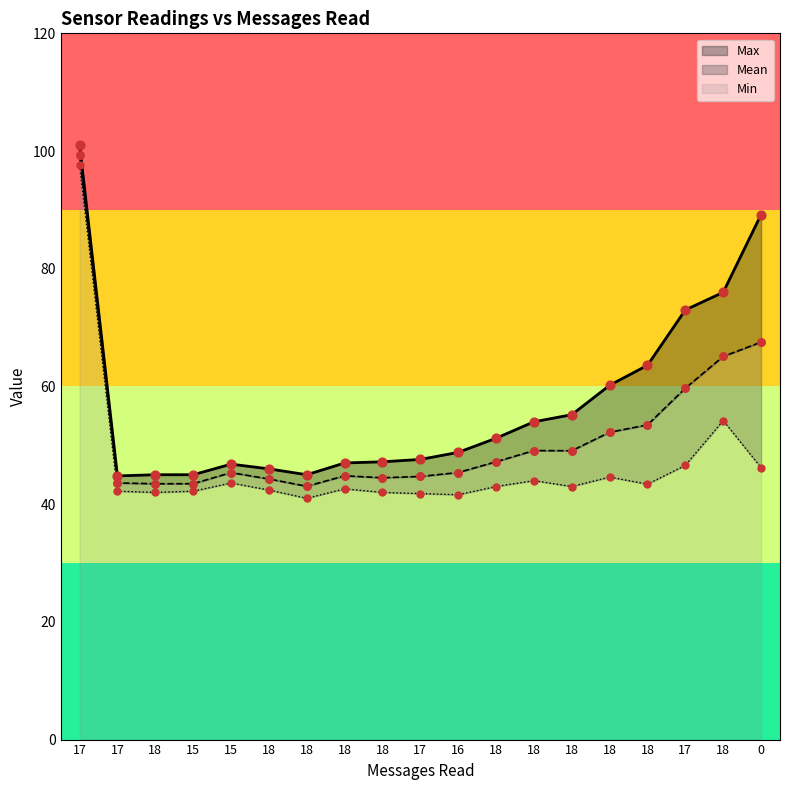

Is the value of Mean at 18 greater than the value of Max at 18?

No